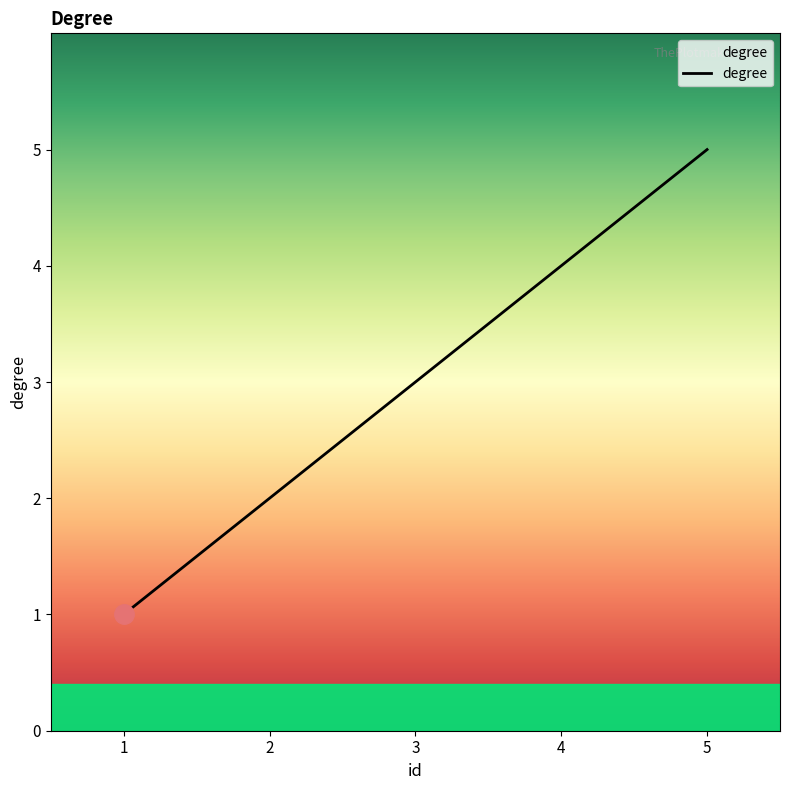

Rank the categories by value from lowest to highest.

1, 2, 3, 4, 5